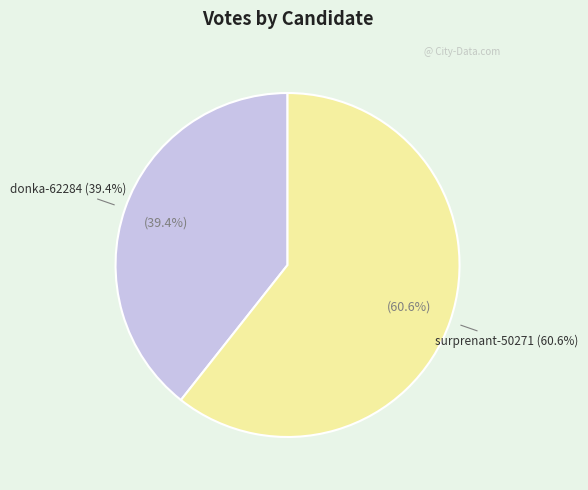

Is it true that surprenant-50271 is 61% of the pie?

True